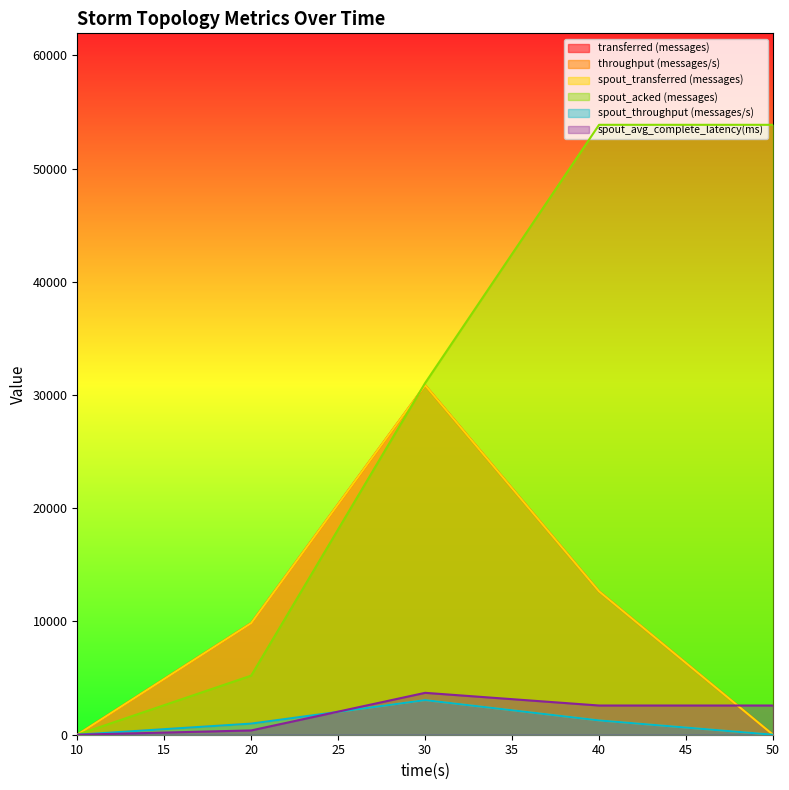

What are all the series names shown in the legend?

transferred (messages), throughput (messages/s), spout_transferred (messages), spout_acked (messages), spout_throughput (messages/s), spout_avg_complete_latency(ms)